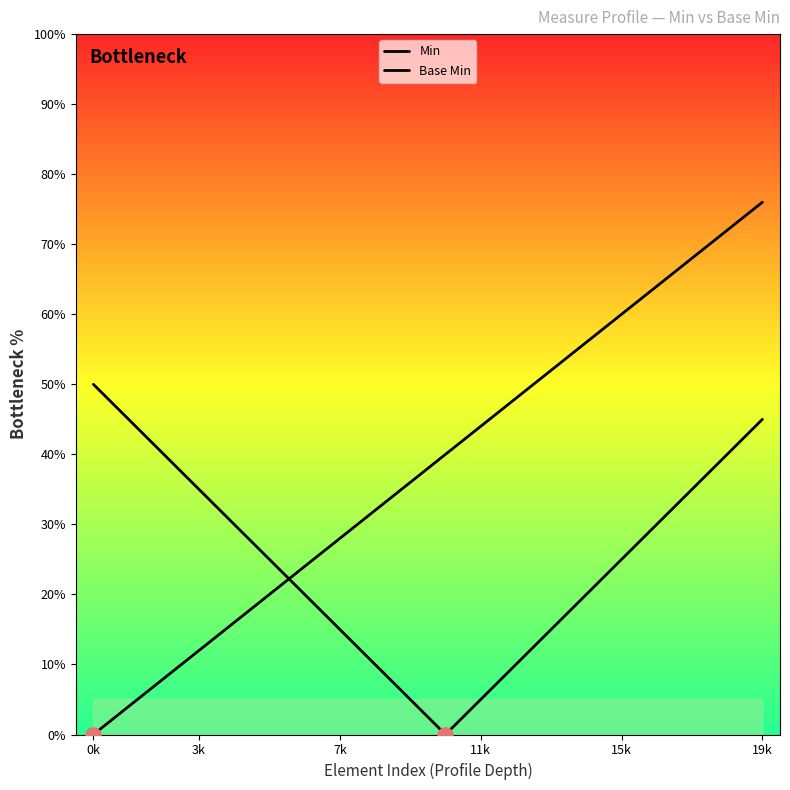

What is the total value across all series at 9?

41